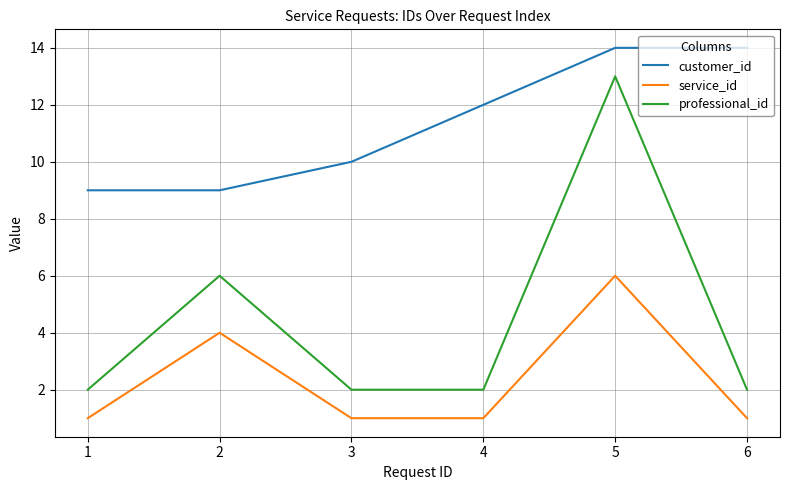

What is the highest value of the customer_id series?

14